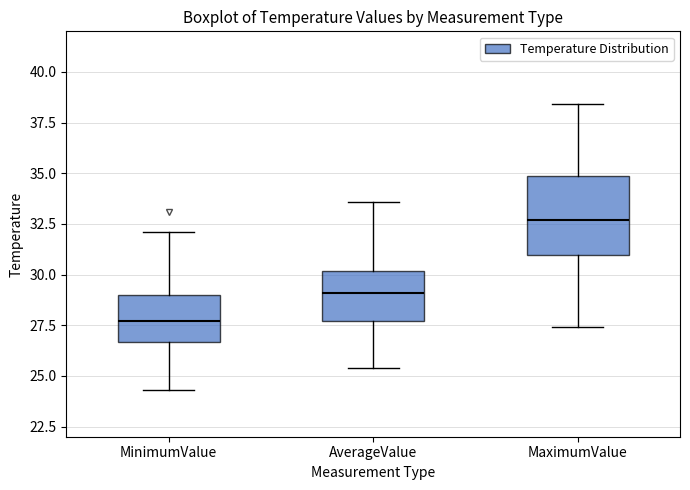

Where does the median line of the box for MaximumValue sit on the y-axis? The values are not printed on the chart, so give them approximately, as read against the axis.

32.5